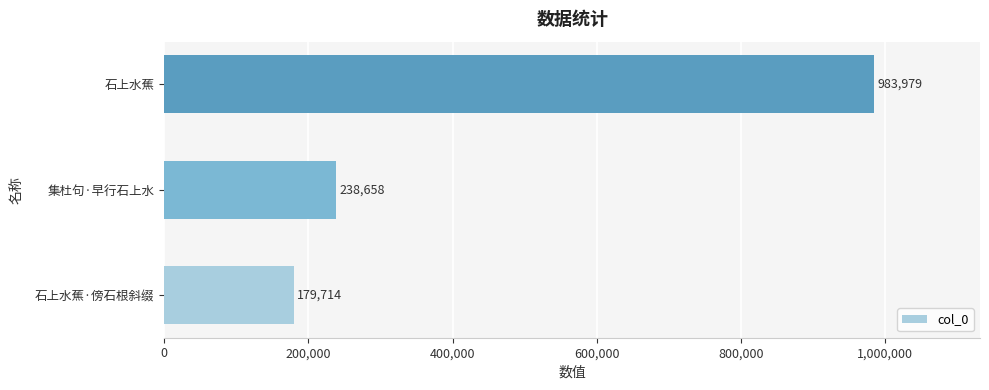

Count the number of data series in this chart.

1